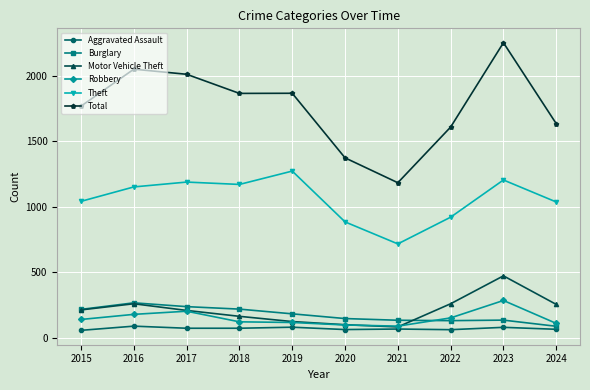

True or false: Theft has a value of 607 at 2016.

False